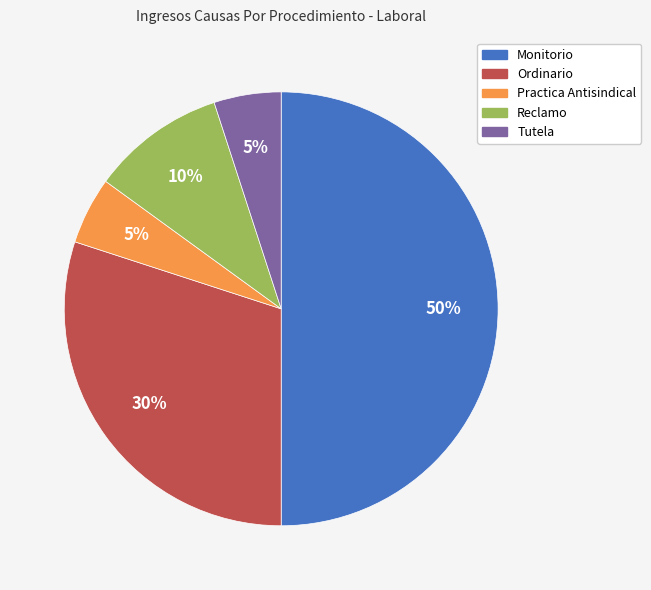

How many slices are in this pie chart?

5